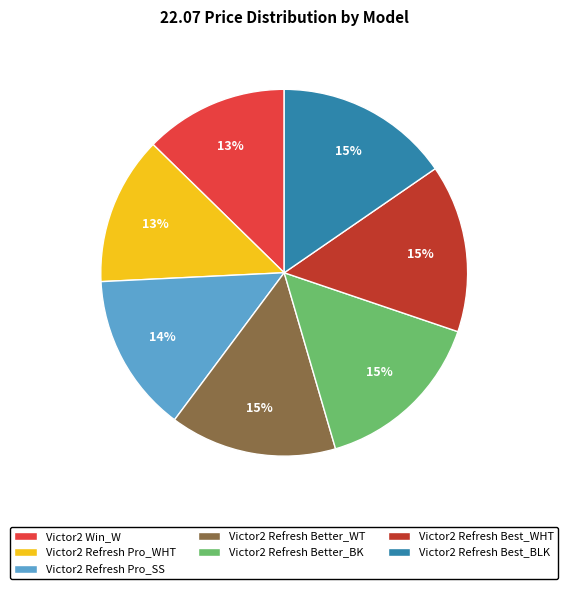

Approximately how many times larger is the value at Victor2 Refresh Pro_WHT compared to Victor2 Refresh Better_WT?

0.9